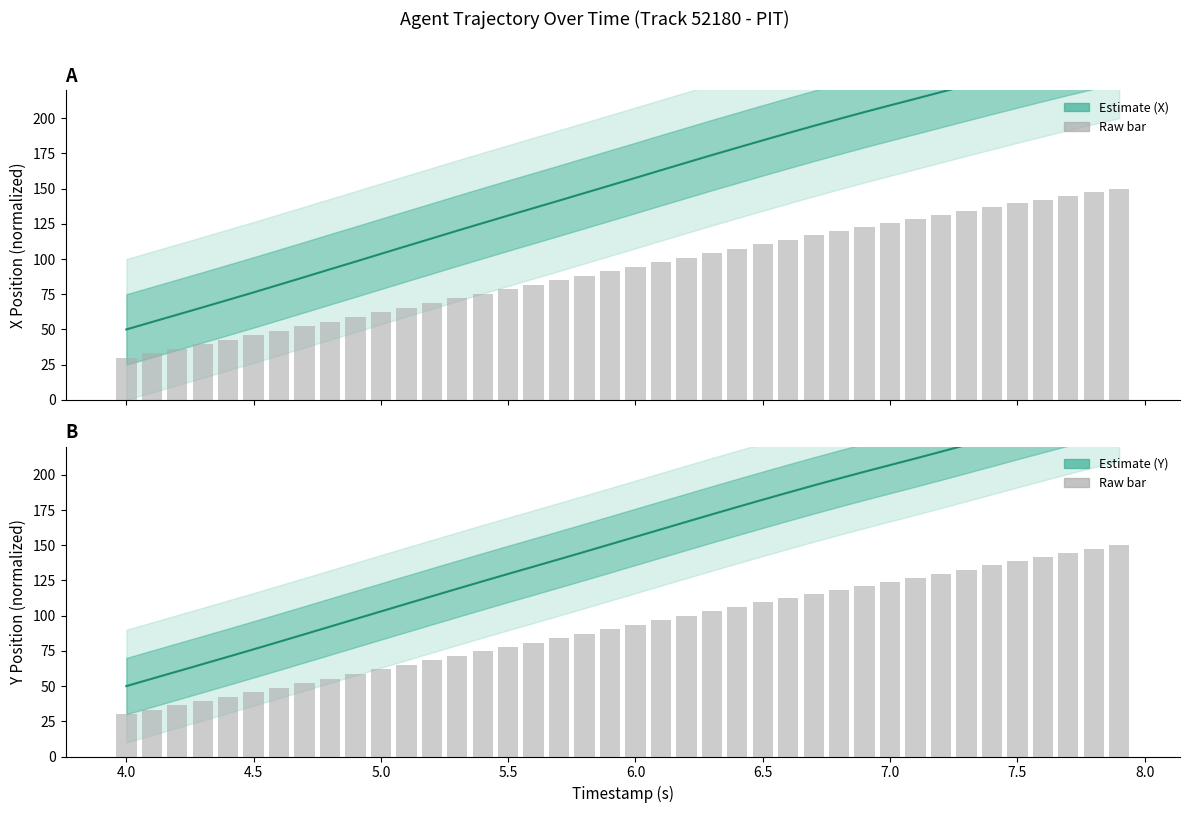

What is the average value of the X position (normalized) series?

153.3